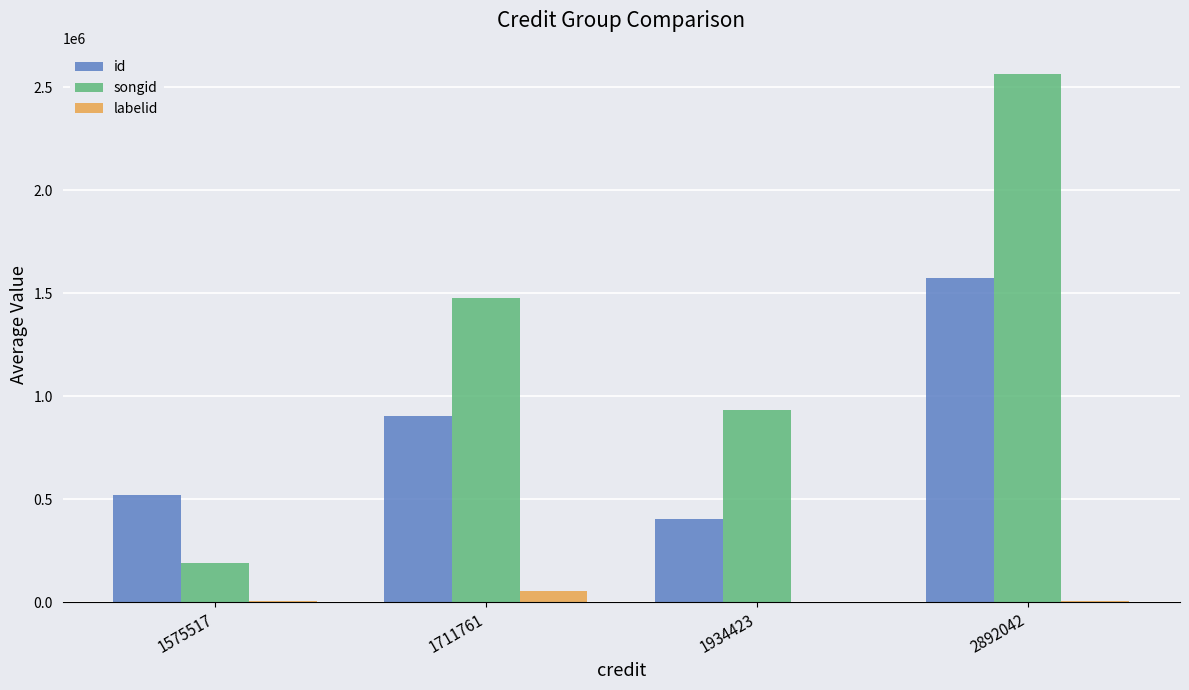

Is the value of songid at 1575517 greater than the value of id at 1575517?

No